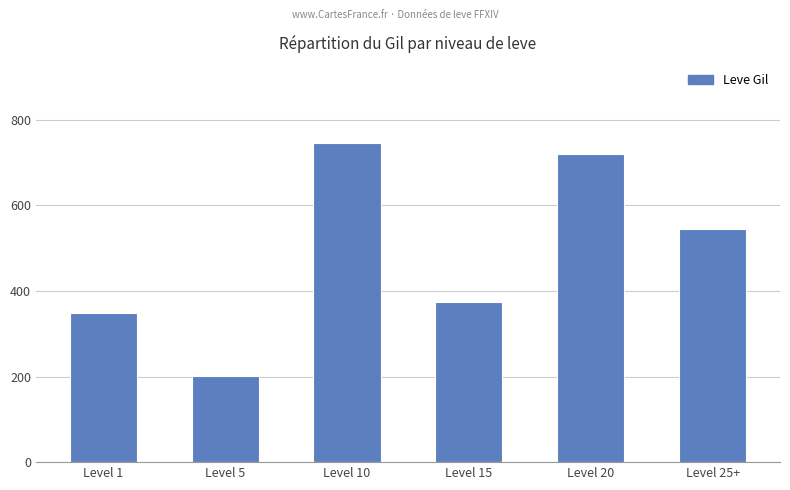

What is the value of the 2nd bar from the left?

201